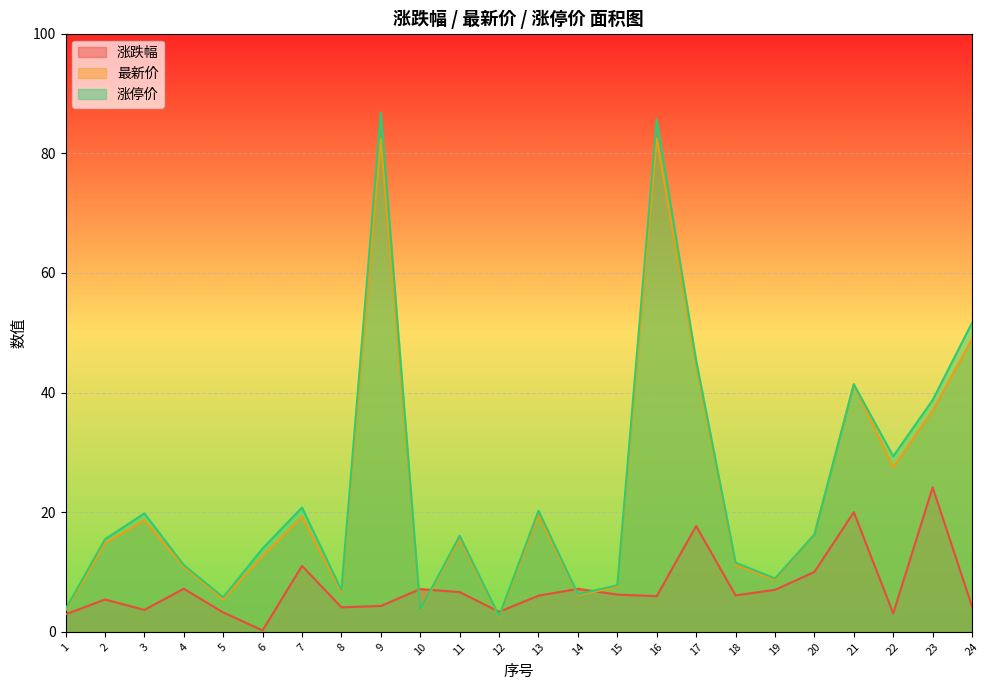

Which series has the largest range (max minus min)?

涨停价